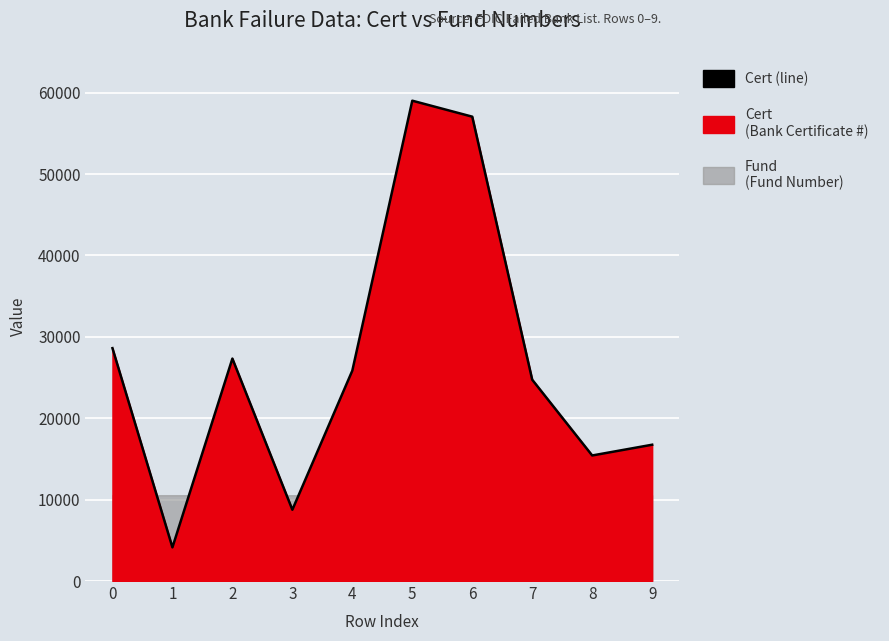

How many interior local valleys (lower than both neighbors) does the data have?

3